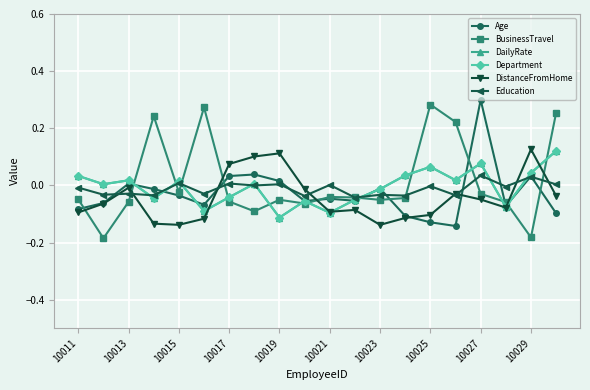

What is the difference between the second highest and second lowest values in the Education series?

0.1